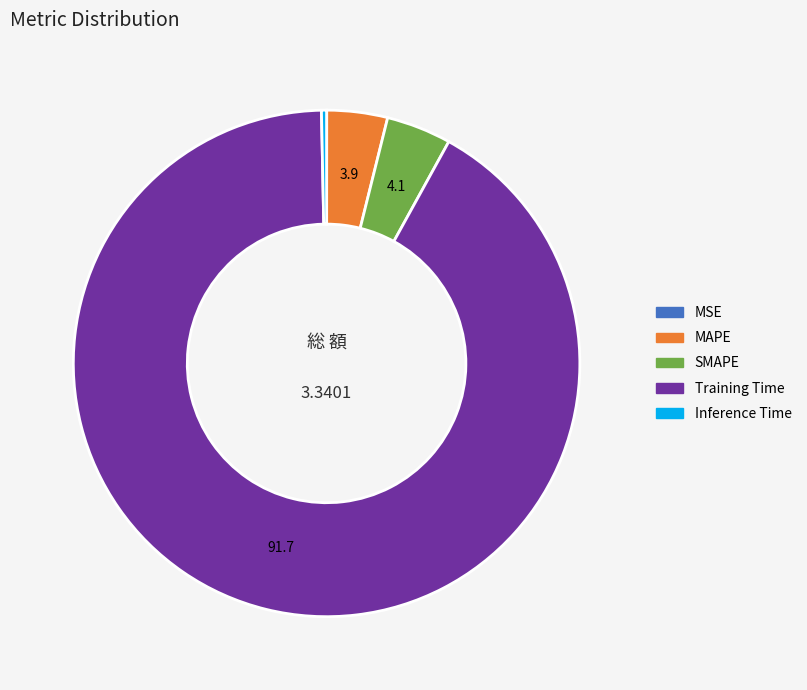

Between Training Time and MAPE, which is larger?

Training Time